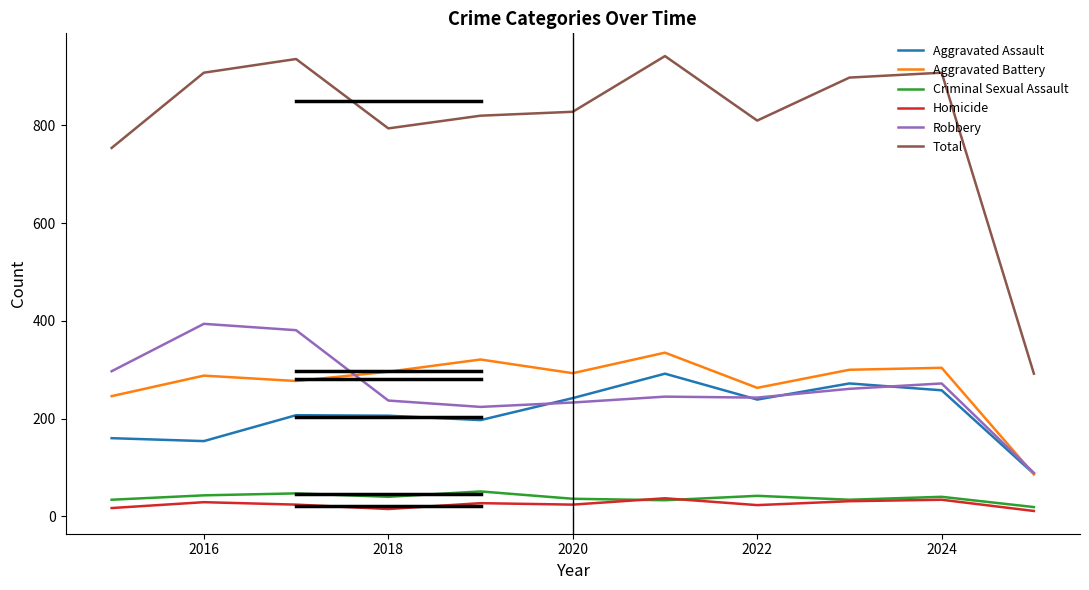

True or false: Total and Aggravated Battery cross at least once.

False